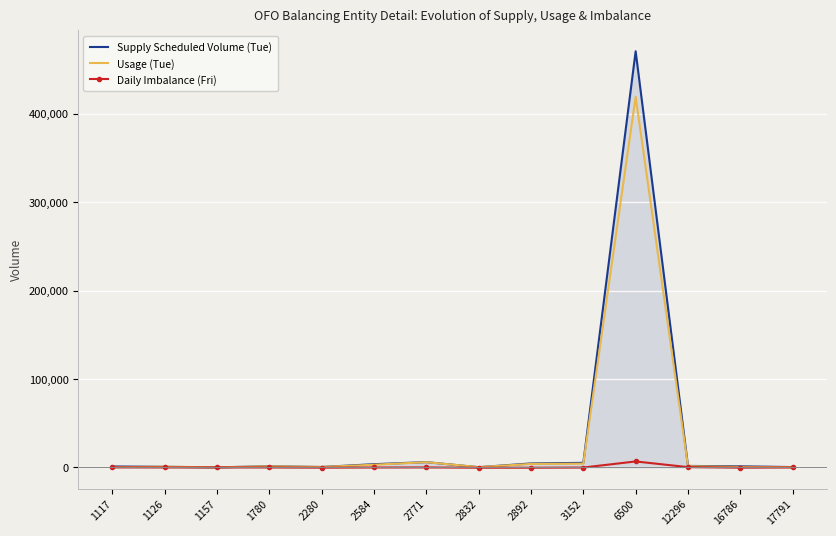

What is the approximate value of Usage (Tue) at 17791?

328